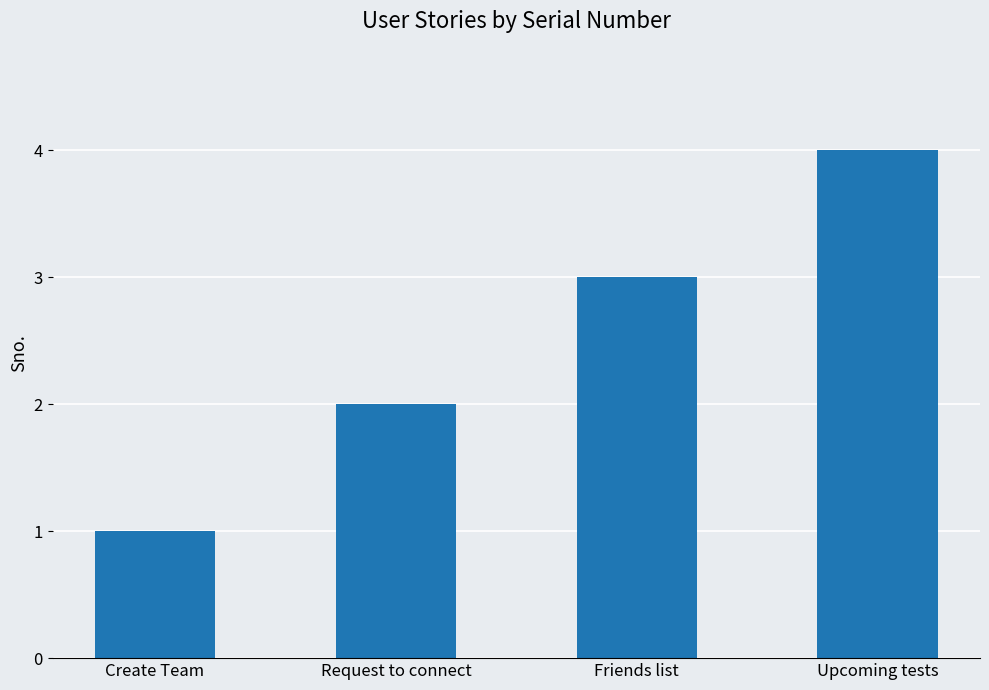

At which category does the chart reach its peak across all series?

Upcoming tests